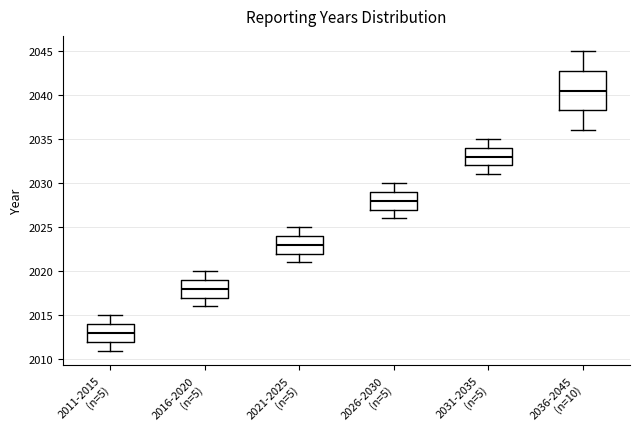

Reading left to right, transcribe this box plot: for each box, give where its median line is, the range the box spans, and where its two whiskers end, as read against the y-axis. The values are not printed on the chart, so give them approximately, as read against the axis.

2011-2015 (n=5): median 2013.0, box 2012.0 to 2014.0, whiskers 2011.0 to 2015.0
2016-2020 (n=5): median 2018.0, box 2017.0 to 2019.0, whiskers 2016.0 to 2020.0
2021-2025 (n=5): median 2023.0, box 2022.0 to 2024.0, whiskers 2021.0 to 2025.0
2026-2030 (n=5): median 2028.0, box 2027.0 to 2029.0, whiskers 2026.0 to 2030.0
2031-2035 (n=5): median 2033.0, box 2032.0 to 2034.0, whiskers 2031.0 to 2035.0
2036-2045 (n=10): median 2040.5, box 2038.5 to 2043.0, whiskers 2036.0 to 2045.0